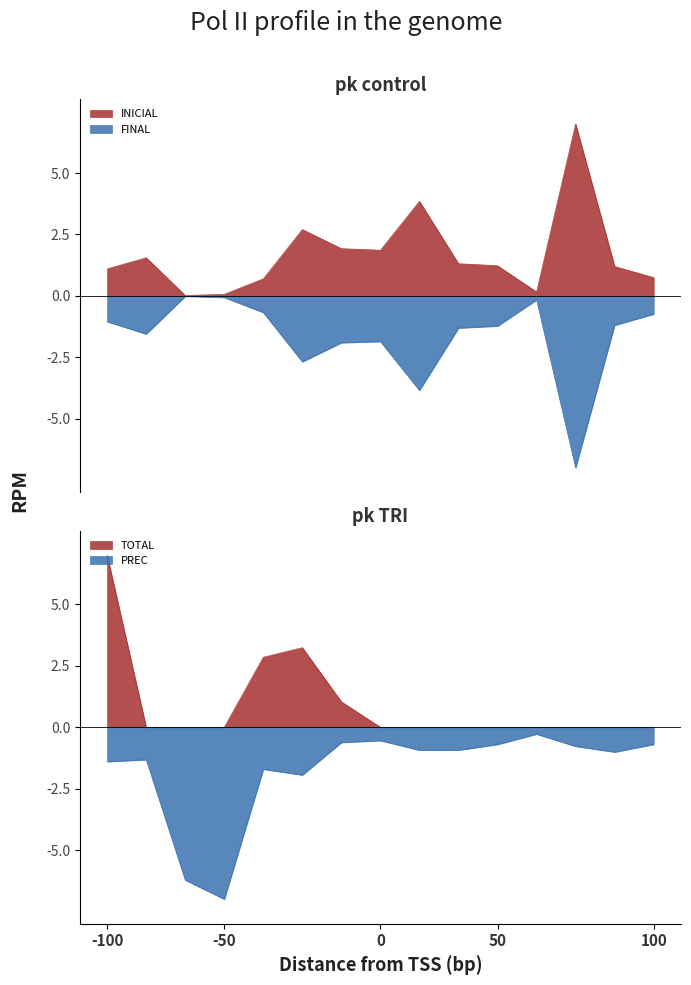

Reading left to right, what are all the values shown in this chart?

INICIAL: 1.1	1.6	0.0	0.1	0.7	2.7	1.9	1.9	3.8	1.3	1.2	0.2	7.0	1.2	0.7
FINAL: -1.1	-1.6	-0.0	-0.1	-0.7	-2.7	-1.9	-1.9	-3.8	-1.3	-1.2	-0.2	-7.0	-1.2	-0.7
TOTAL: 7.0	0.0	0.0	0.0	2.9	3.2	1.0	0.0	0.0	0.0	0.0	0.0	0.0	0.0	0.0
PREC: -1.4	-1.3	-6.2	-7.0	-1.7	-1.9	-0.6	-0.5	-0.9	-0.9	-0.7	-0.3	-0.8	-1.0	-0.7